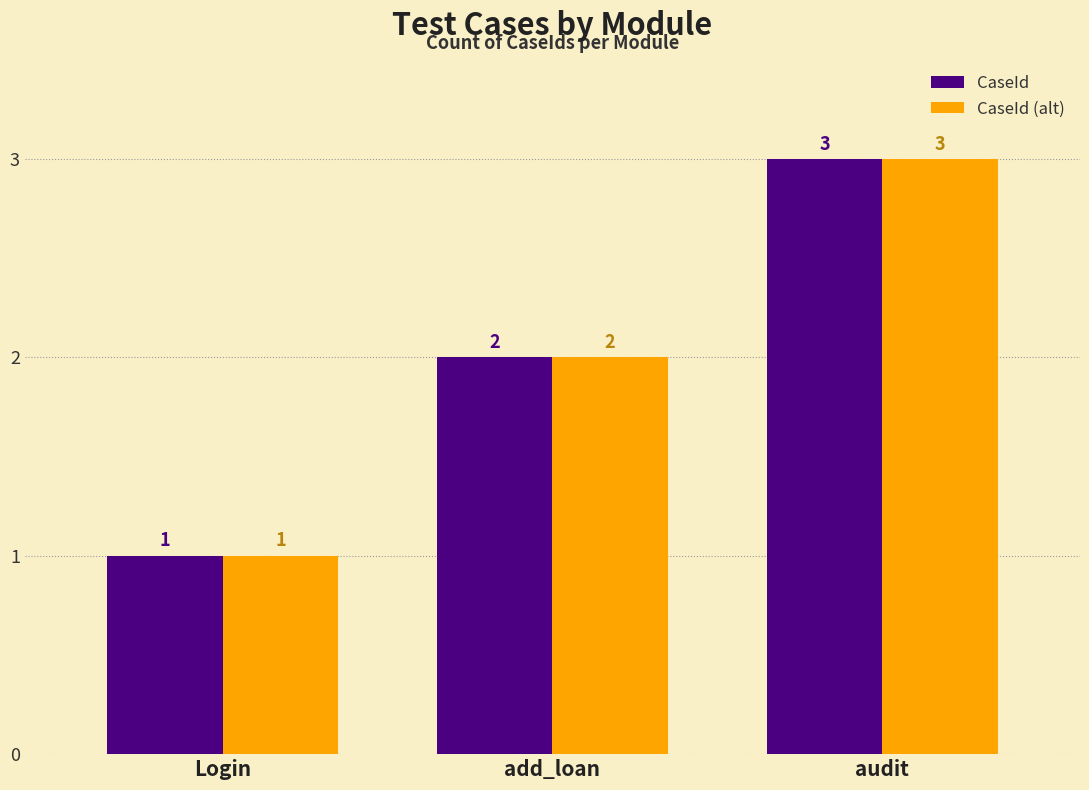

How many groups of bars are there?

3